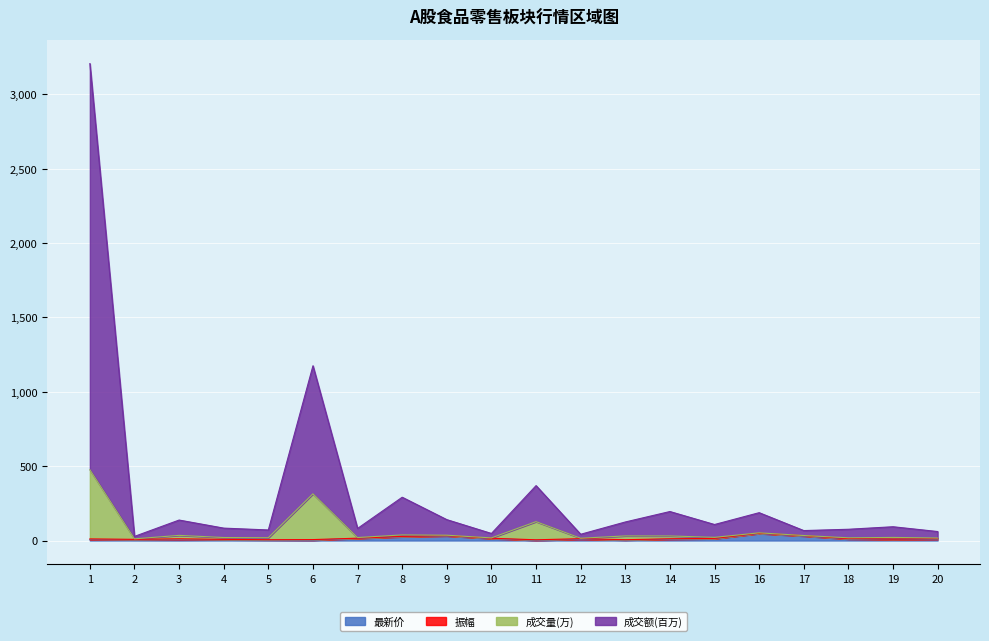

Between 8 and 12, which is larger?

8